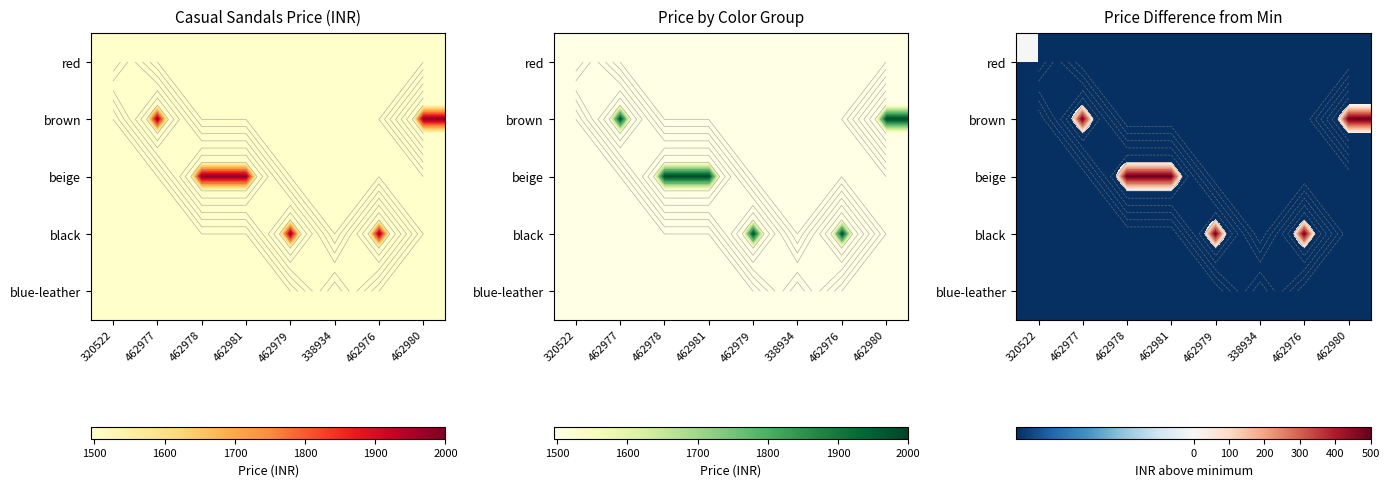

Which series has the largest range (max minus min)?

brown